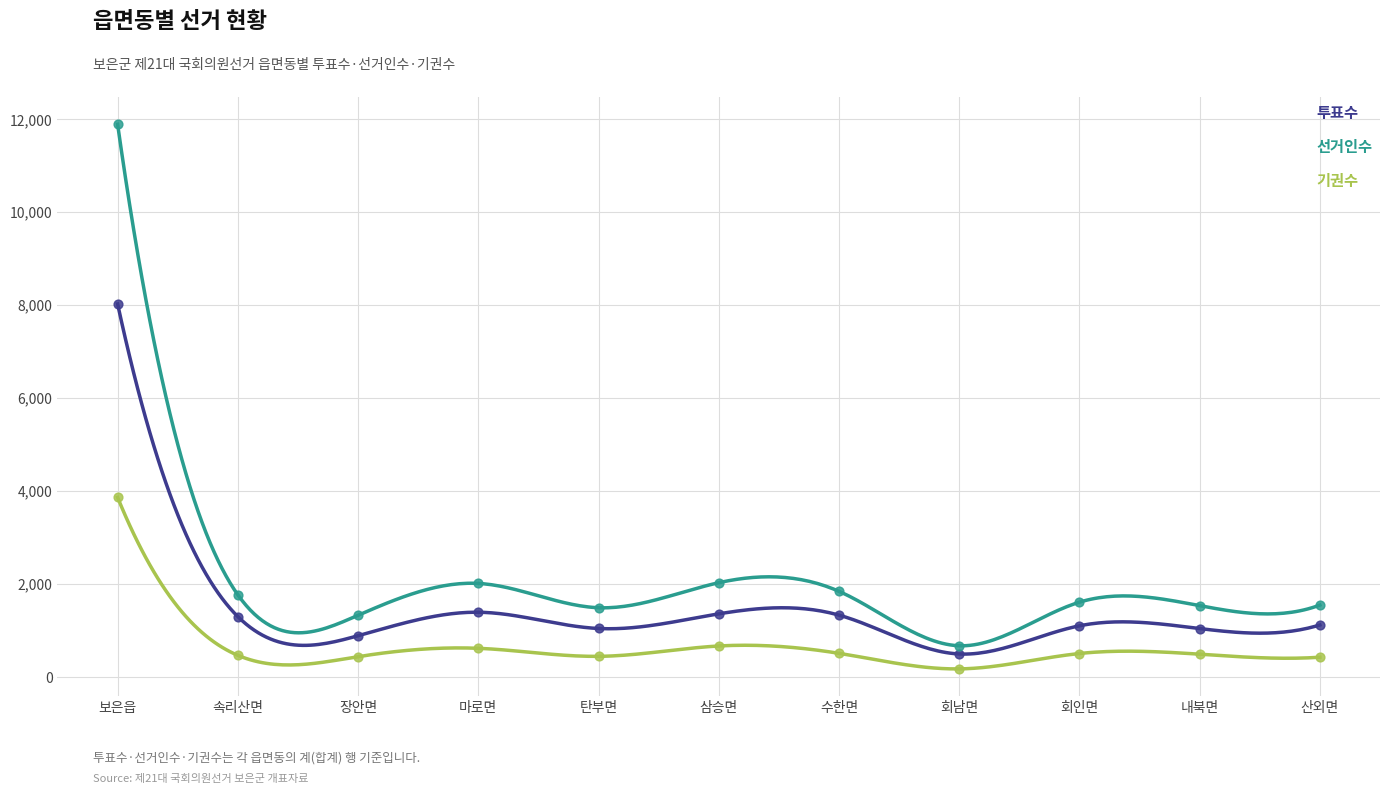

Which series contains the lowest Y value?

기권수